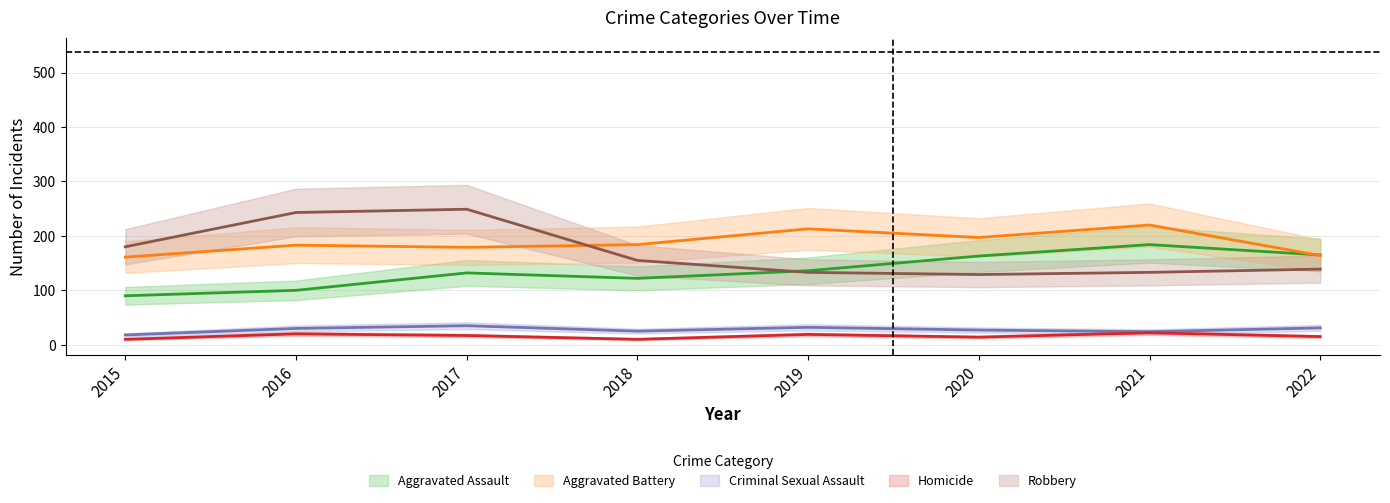

True or false: Aggravated Assault and Criminal Sexual Assault intersect in this chart.

False